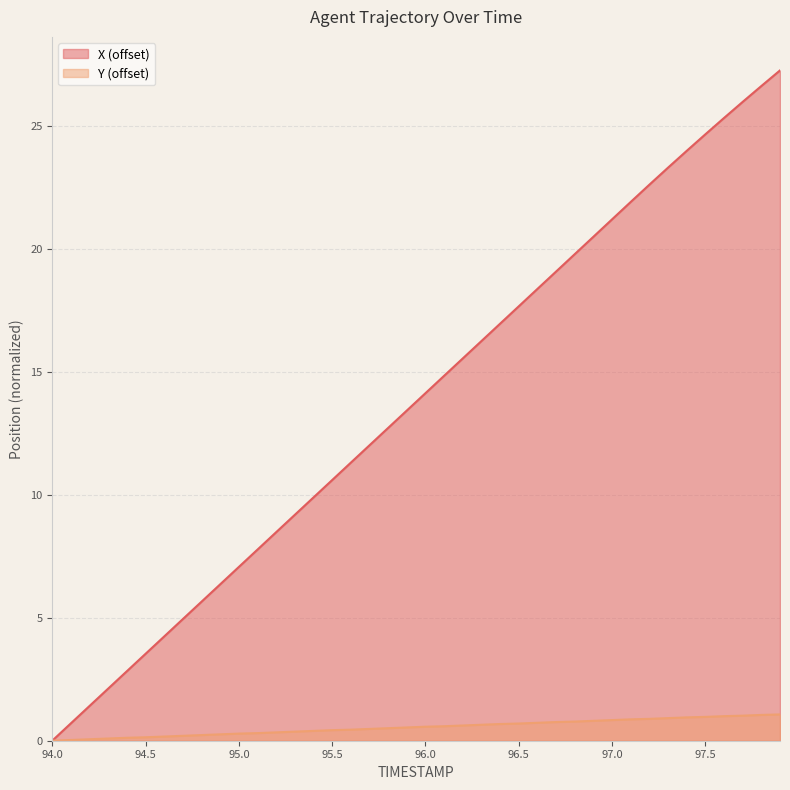

What is the difference between the maximum and minimum values in the Y series?

1.1